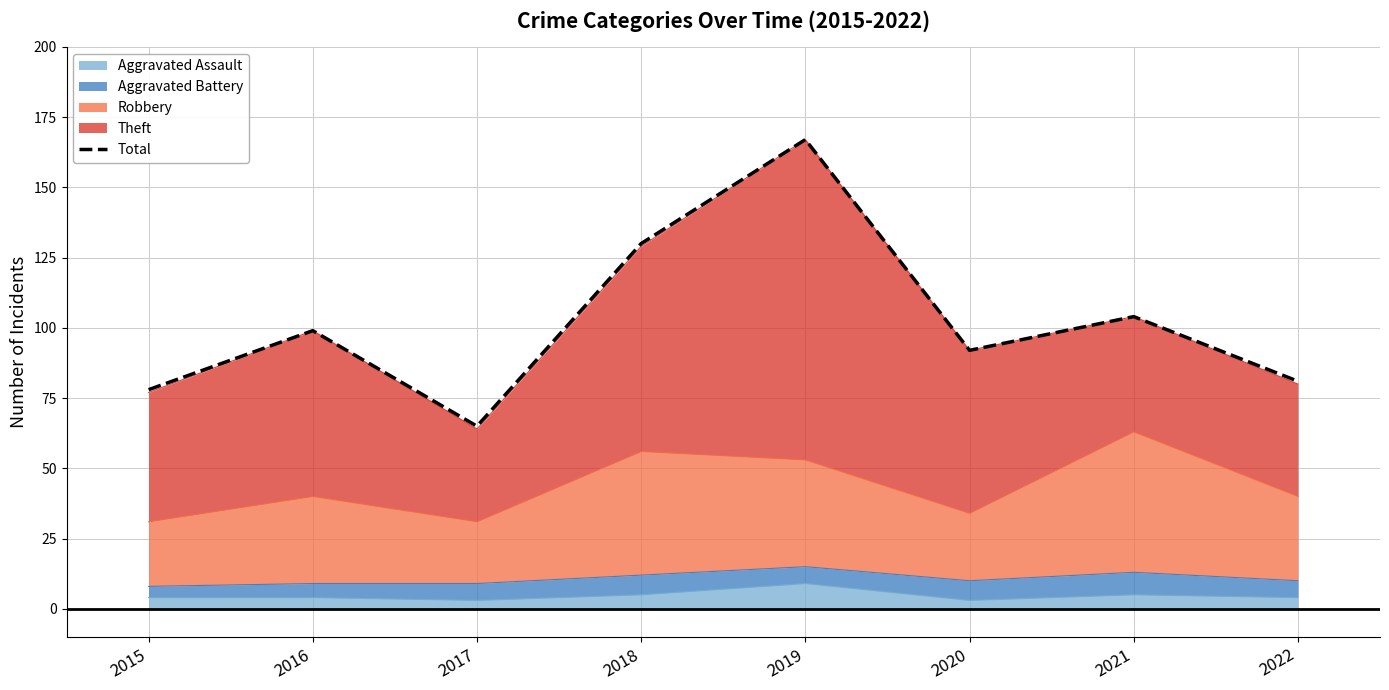

Which category has the lowest value across all series?

2017